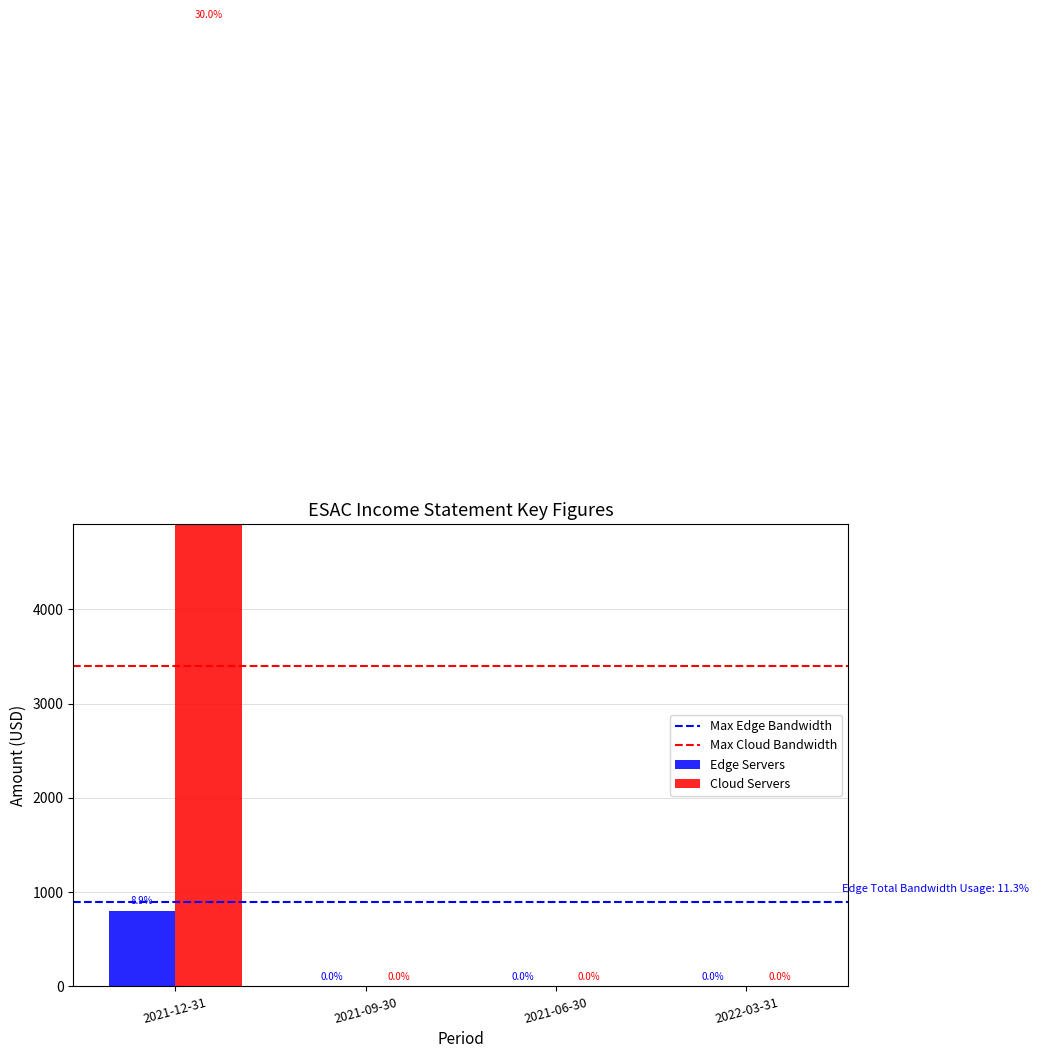

The value of Cloud Servers at 2021-12-31 is 10200. True or false?

True